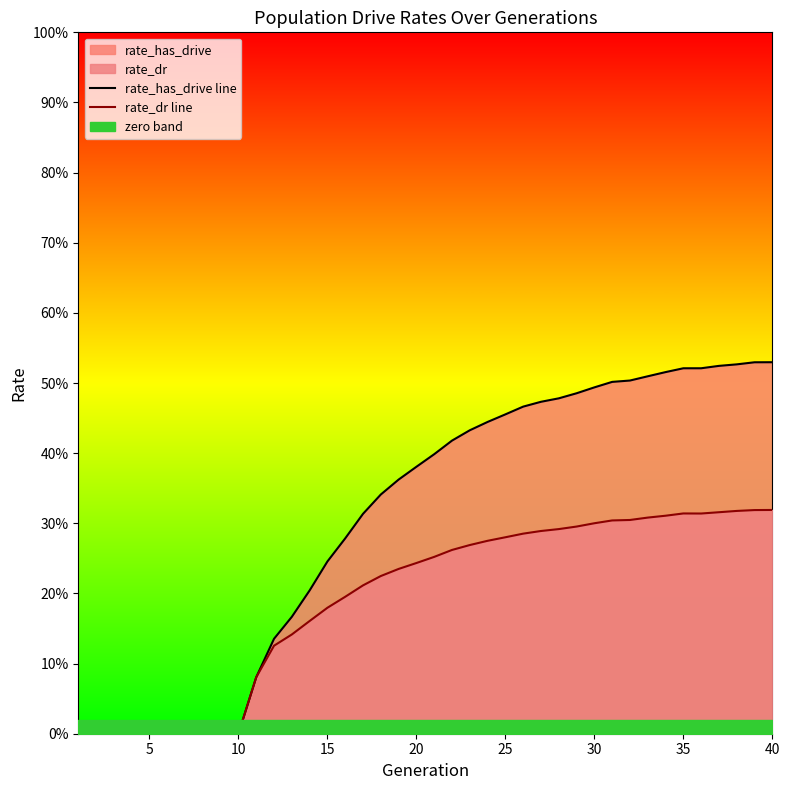

What is the sum of all rate_dr line values?

7.7